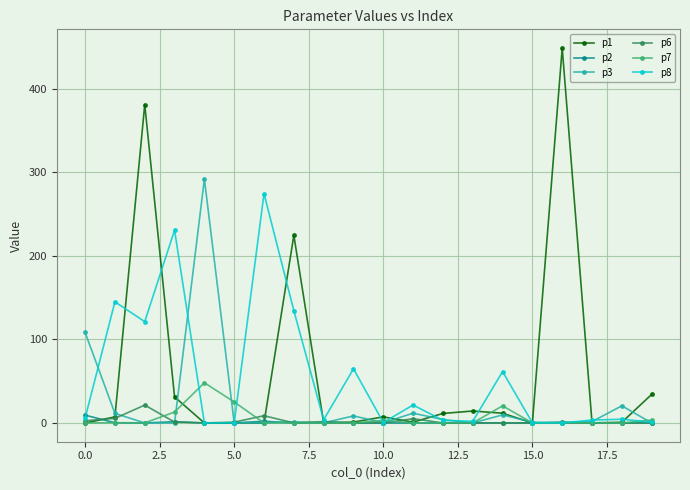

Which series has the largest range (max minus min)?

p1